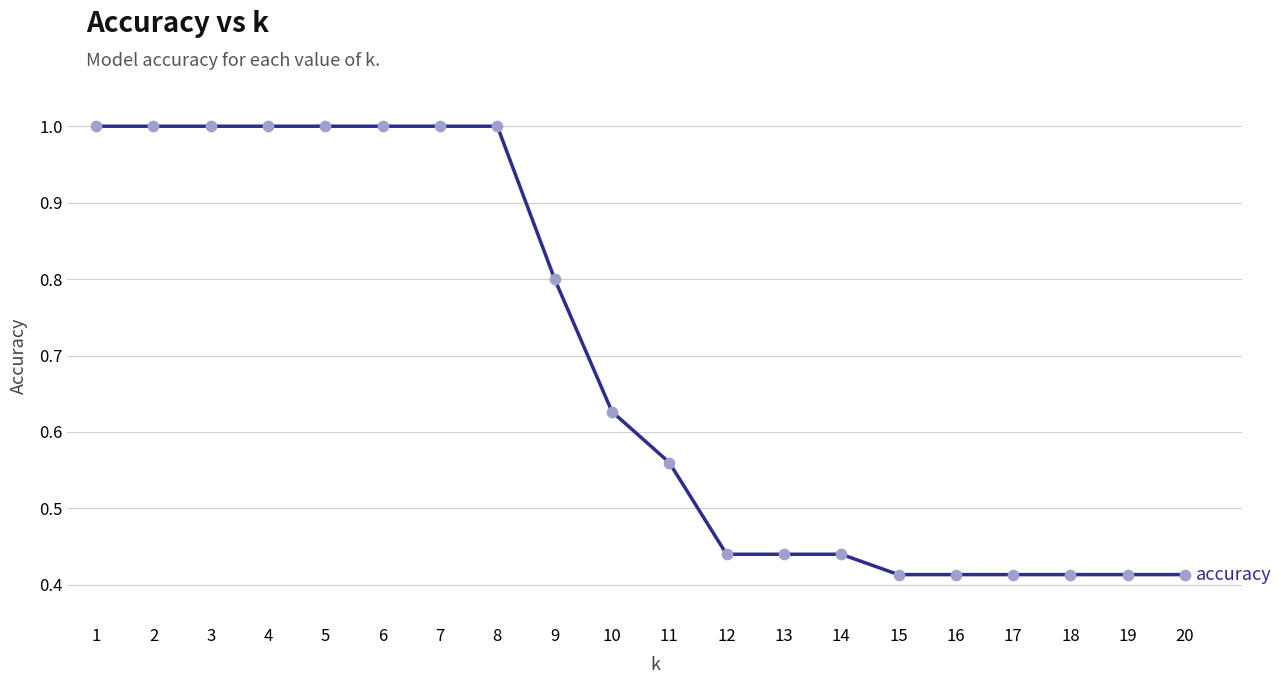

What is the change in value from 6 to 19?

-0.6